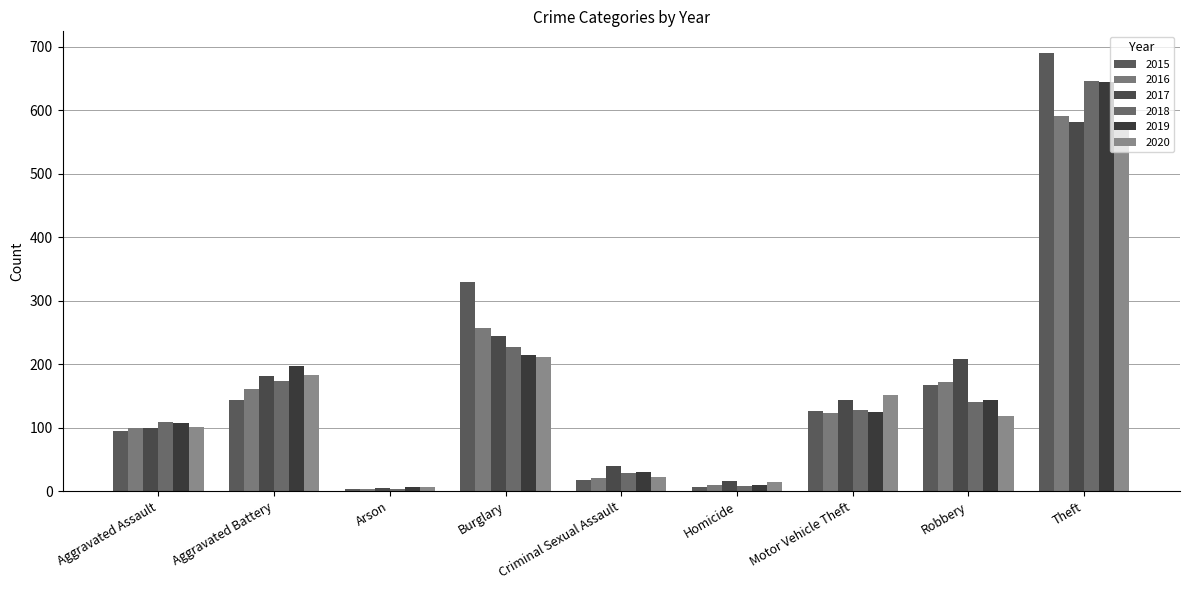

What is the difference between the maximum and minimum values in the 2019 series?

639